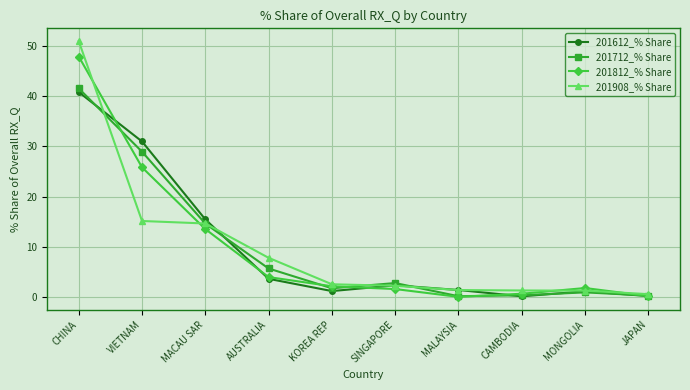

Read the 201612_% Share value at MALAYSIA.

1.4